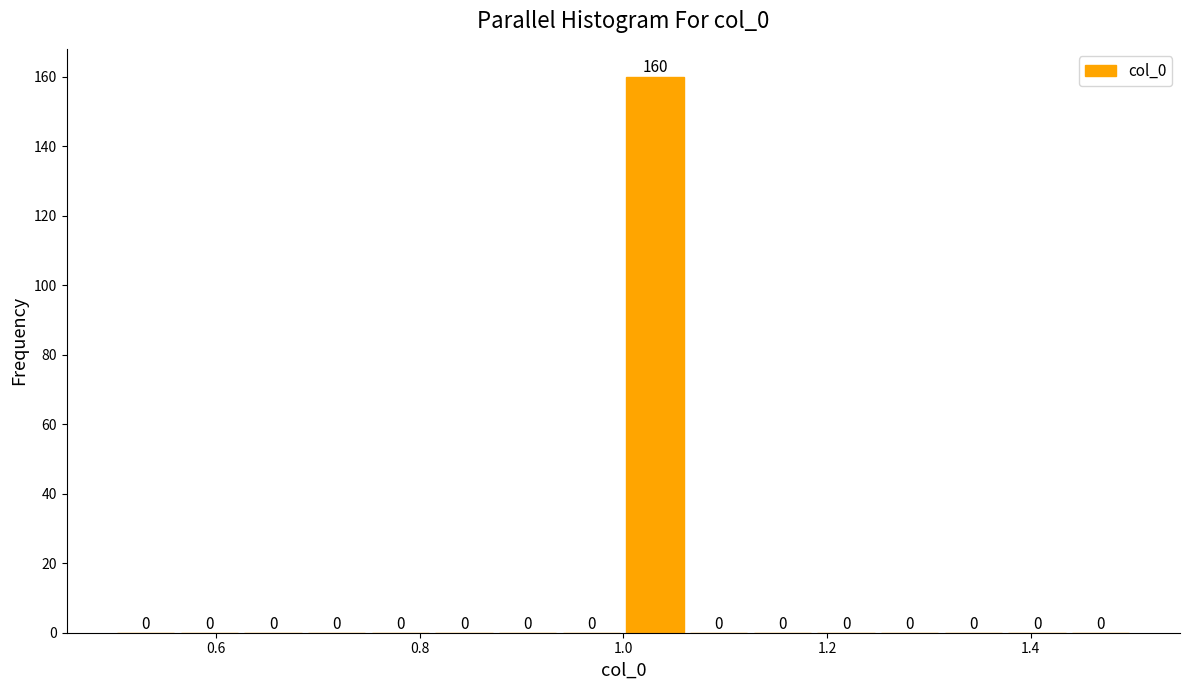

Around what value on the x-axis is the tallest bar? Give the approximate position of its centre, as read against the axis.

1.04